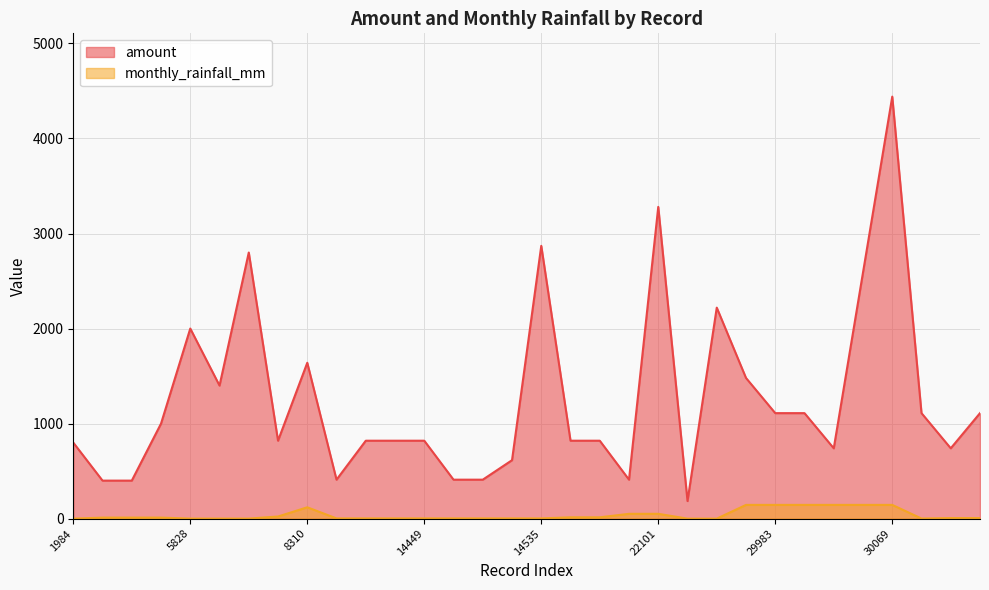

Reading left to right, list all the values displayed in this chart.

amount: 800.0	400.0	400.0	1000.0	2000.0	1400.0	2800.0	820.0	1640.0	410.0	820.0	820.0	820.0	410.0	410.0	615.0	2870.0	820.0	820.0	410.0	3280.0	185.0	2220.0	1480.0	1110.0	1110.0	740.0	2590.0	4440.0	1110.0	740.0	1110.0
monthly_rainfall_mm: 0.0	10.7	10.7	10.7	0.6	0.6	0.6	22.5	119.4	2.5	2.5	2.5	2.5	2.5	2.5	2.5	2.5	13.9	13.9	50.8	50.8	0.1	0.0	144.6	144.6	144.6	144.6	144.6	144.6	1.1	6.2	6.2